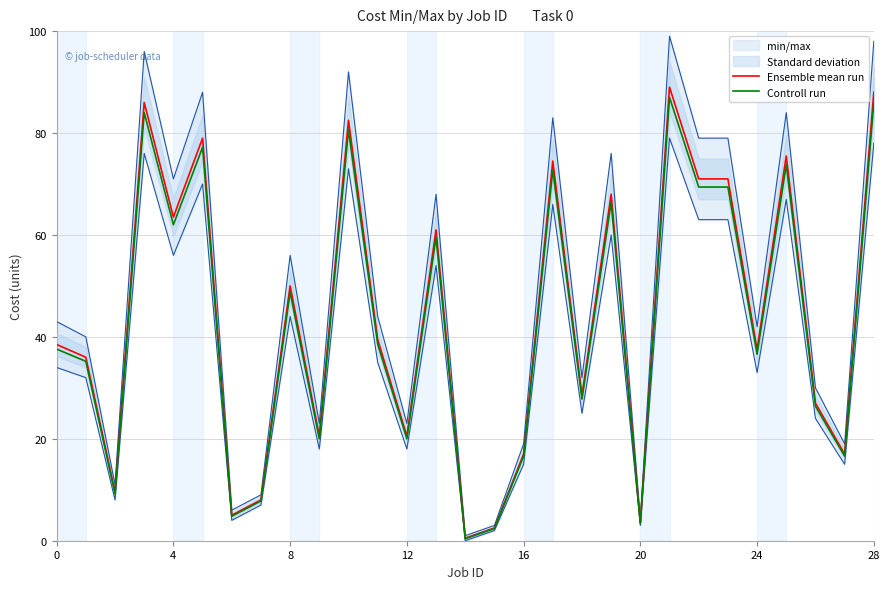

What is the label of the 27th point from the left?

26